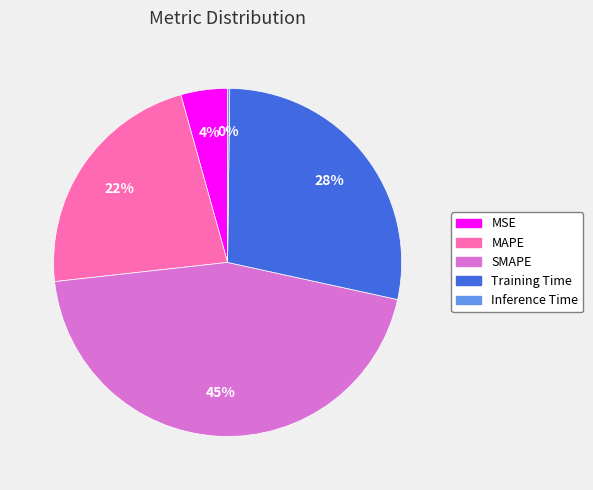

Between MSE and SMAPE, which is larger?

SMAPE